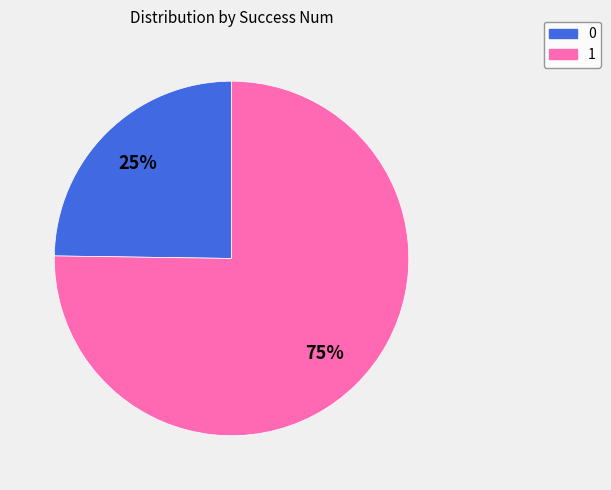

Is it true that 0 is 1% of the pie?

False